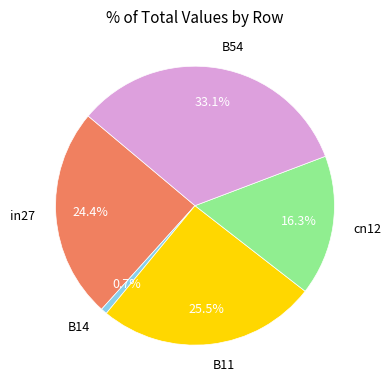

How many segments does this pie chart have?

5